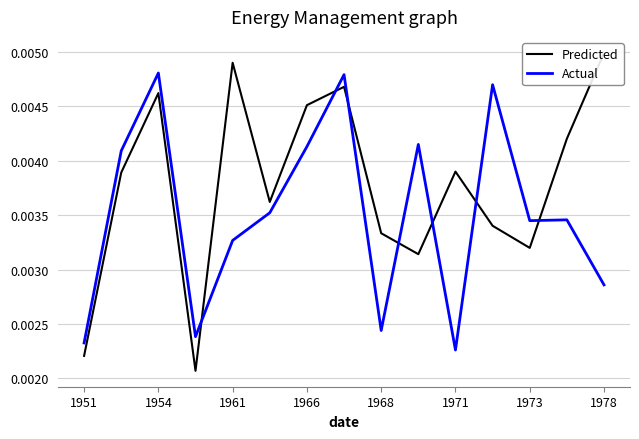

Which category has the lowest value in the Actual series?

1971